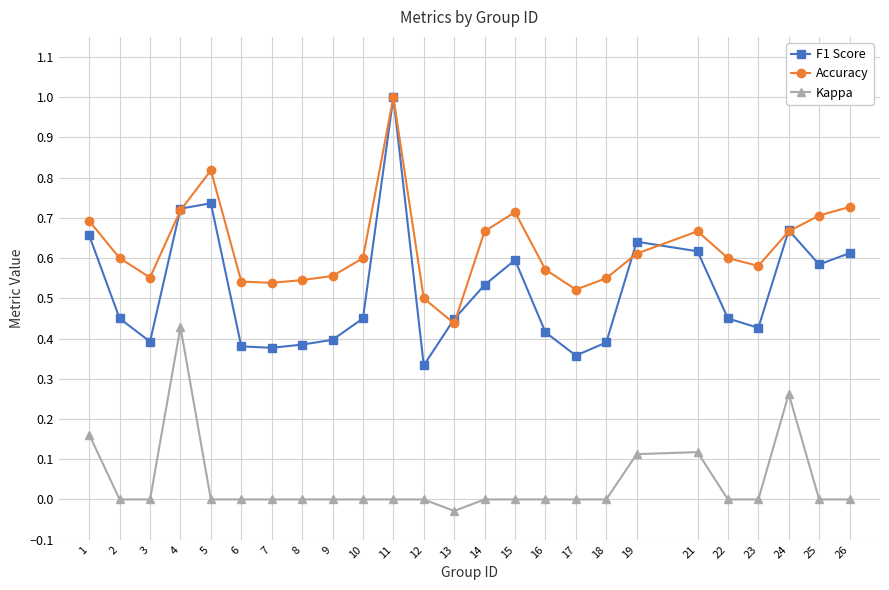

Which series has the widest spread of values?

F1 Score